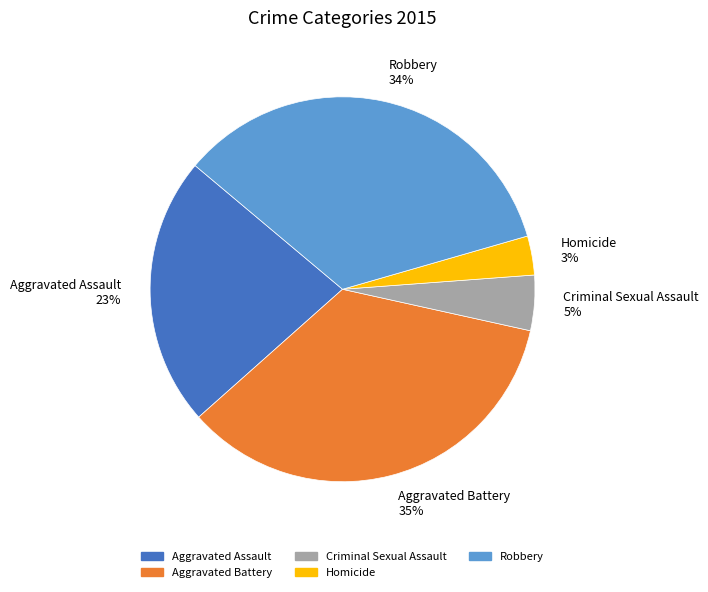

What percentage is the Criminal Sexual Assault slice, to the nearest percent?

5%